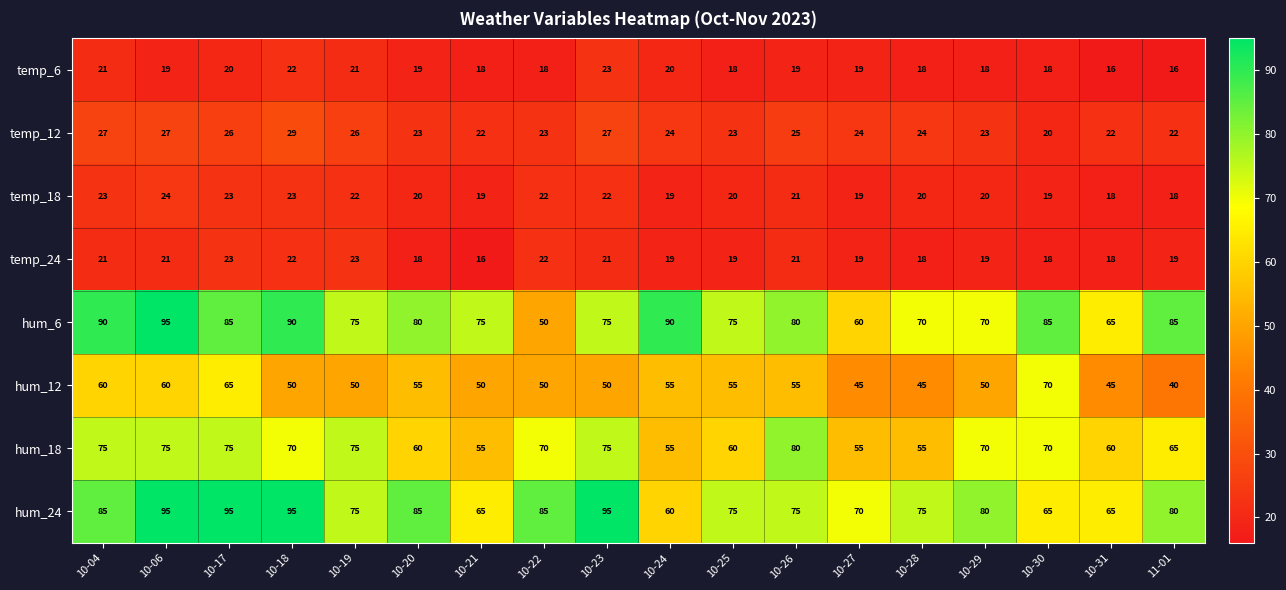

What is the maximum value shown in the chart?

95